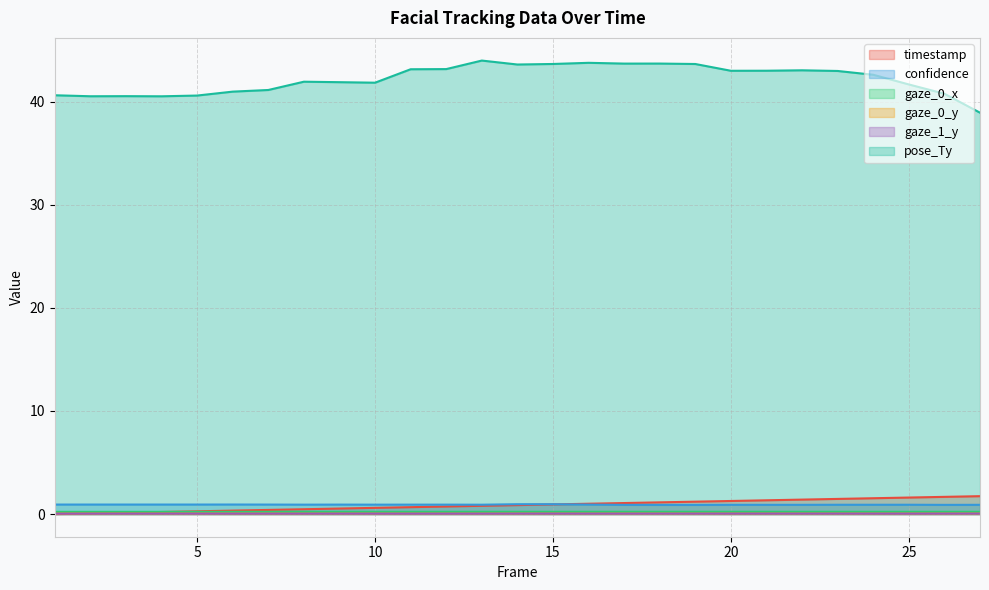

At which label is gaze_0_y closest to 0?

13